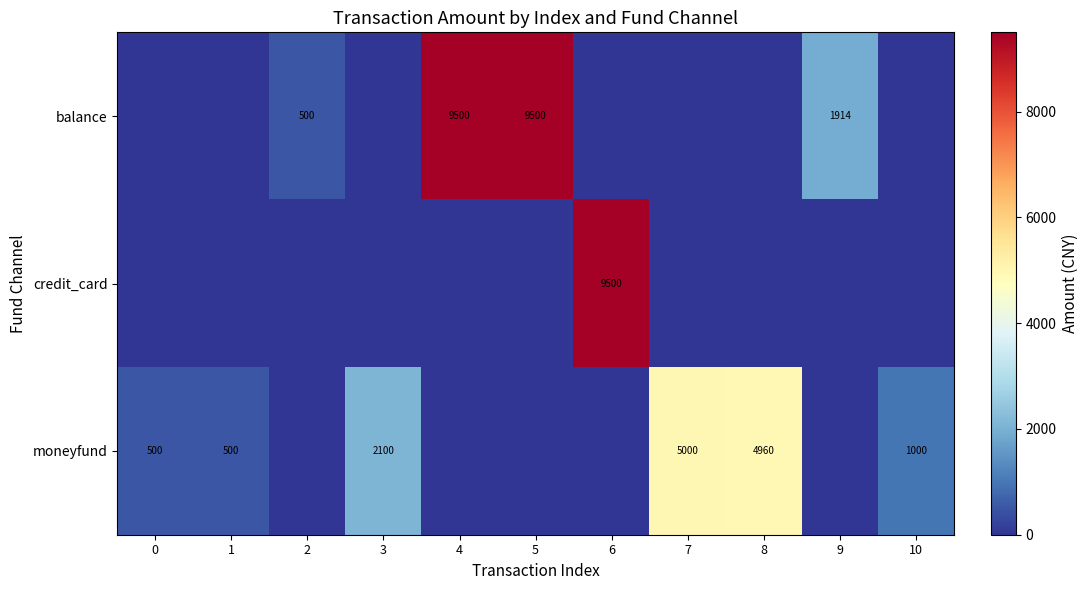

The value of balance at 9 is 1914. True or false?

True